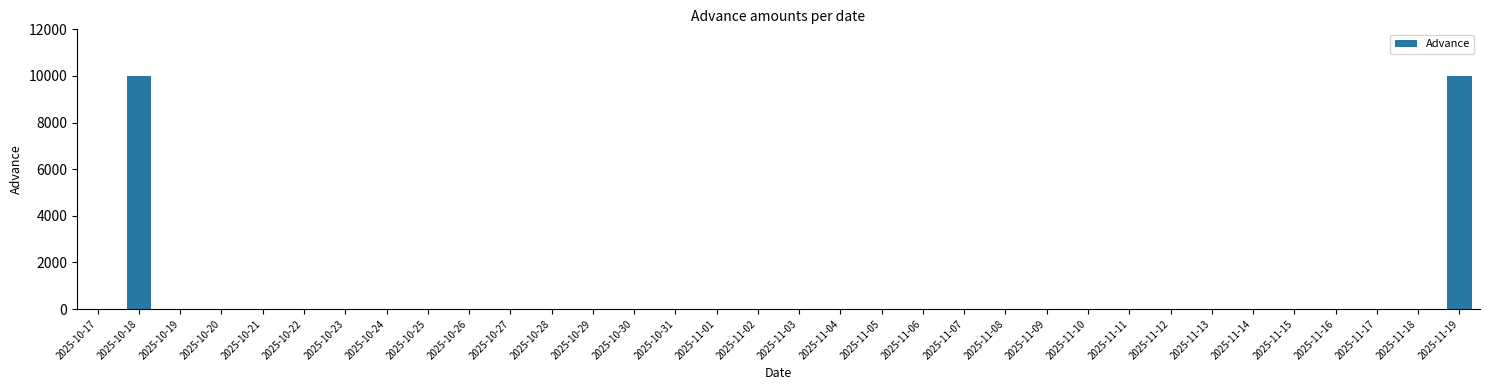

How many data points are above 0?

2